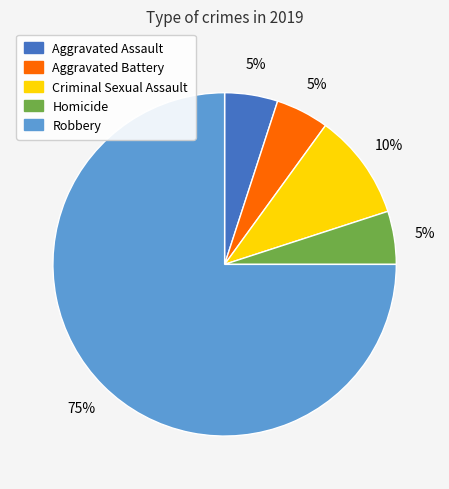

Do Criminal Sexual Assault and Aggravated Assault together represent more than half of the pie?

No